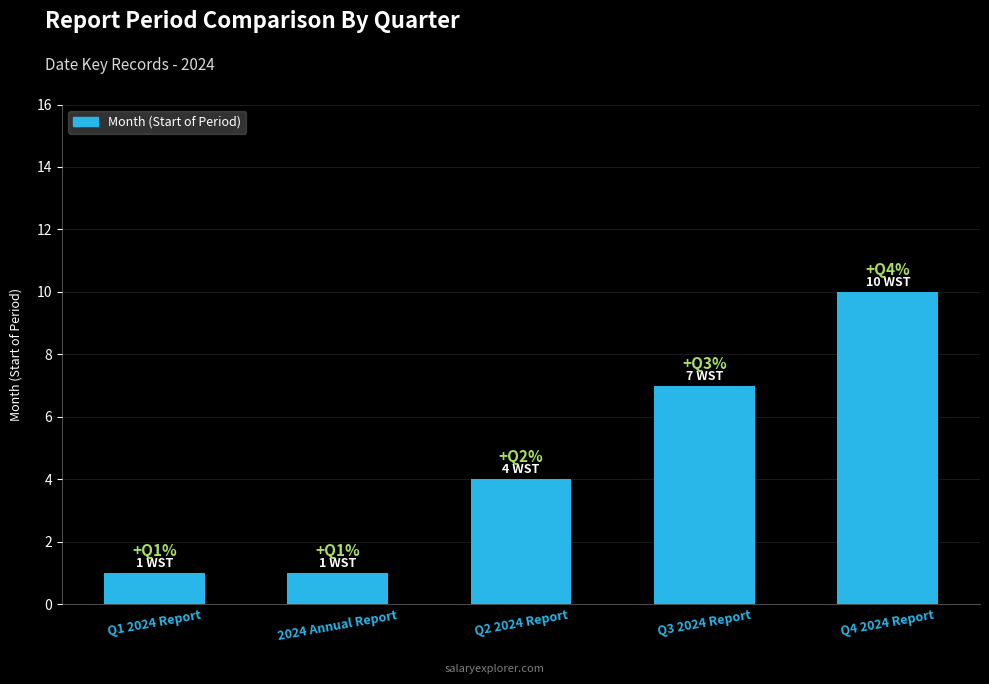

Reading left to right, list all the values displayed in this chart.

1	1	4	7	10